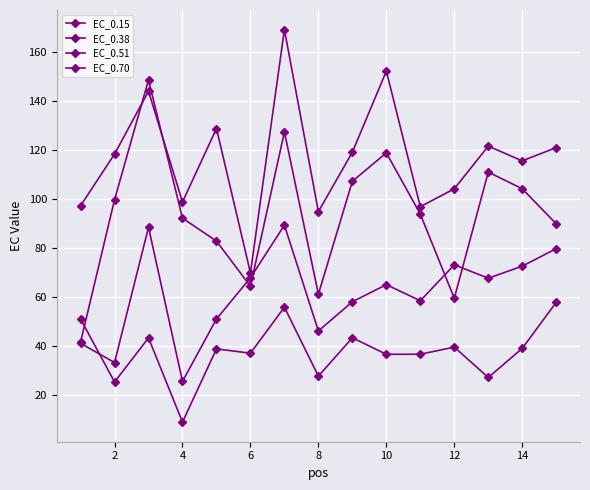

How many lines are shown in the chart?

4